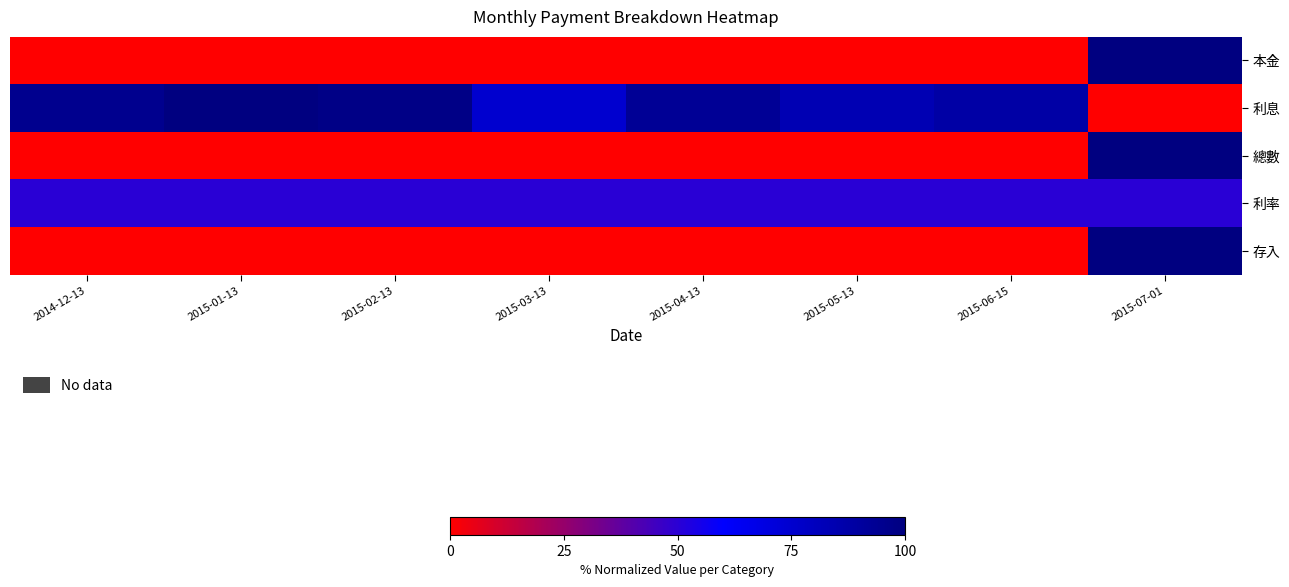

Reading right to left, transcribe all the data shown in this chart.

本金: 2015-07-01=1.0	2015-06-15=0.0	2015-05-13=0.0	2015-04-13=0.0	2015-03-13=0.0	2015-02-13=0.0	2015-01-13=0.0	2014-12-13=0.0
利息: 2015-07-01=0.0	2015-06-15=0.9	2015-05-13=0.8	2015-04-13=0.9	2015-03-13=0.7	2015-02-13=1.0	2015-01-13=1.0	2014-12-13=1.0
總數: 2015-07-01=1.0	2015-06-15=0.0	2015-05-13=0.0	2015-04-13=0.0	2015-03-13=0.0	2015-02-13=0.0	2015-01-13=0.0	2014-12-13=0.0
利率: 2015-07-01=0.5	2015-06-15=0.5	2015-05-13=0.5	2015-04-13=0.5	2015-03-13=0.5	2015-02-13=0.5	2015-01-13=0.5	2014-12-13=0.5
存入: 2015-07-01=1.0	2015-06-15=0.0	2015-05-13=0.0	2015-04-13=0.0	2015-03-13=0.0	2015-02-13=0.0	2015-01-13=0.0	2014-12-13=0.0